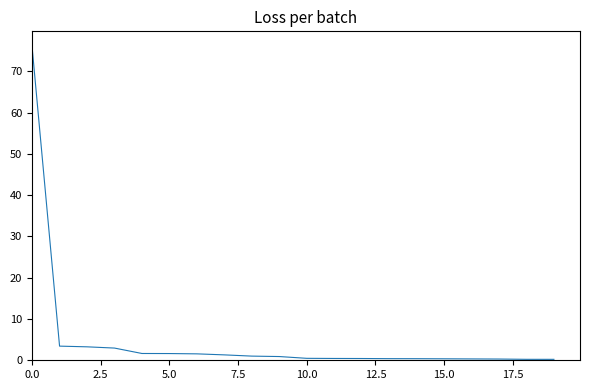

What is the greatest value displayed?

75.9